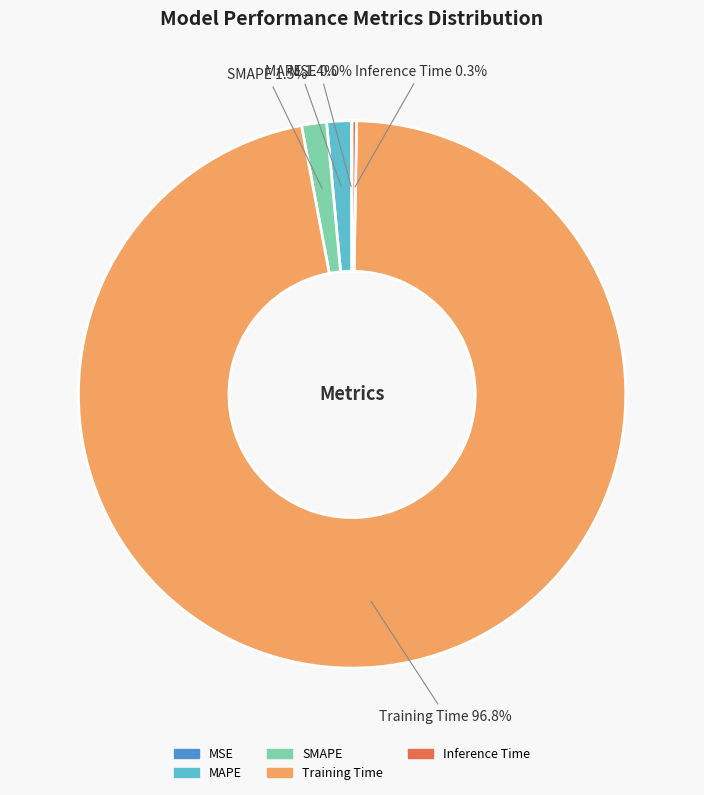

To the nearest percent, what is the average slice percentage?

20%